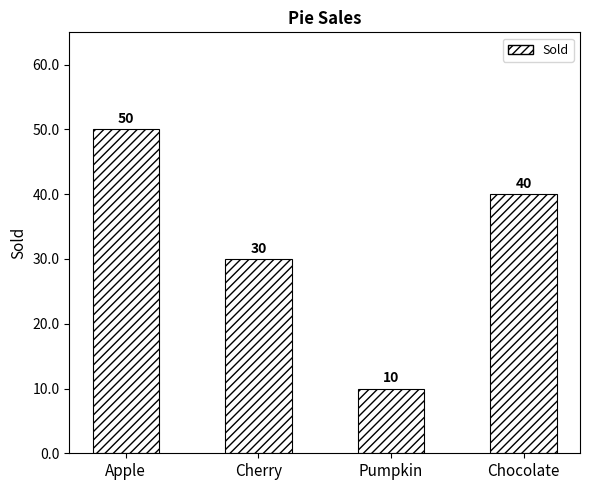

List the labels in order of value, smallest first.

Pumpkin, Cherry, Chocolate, Apple